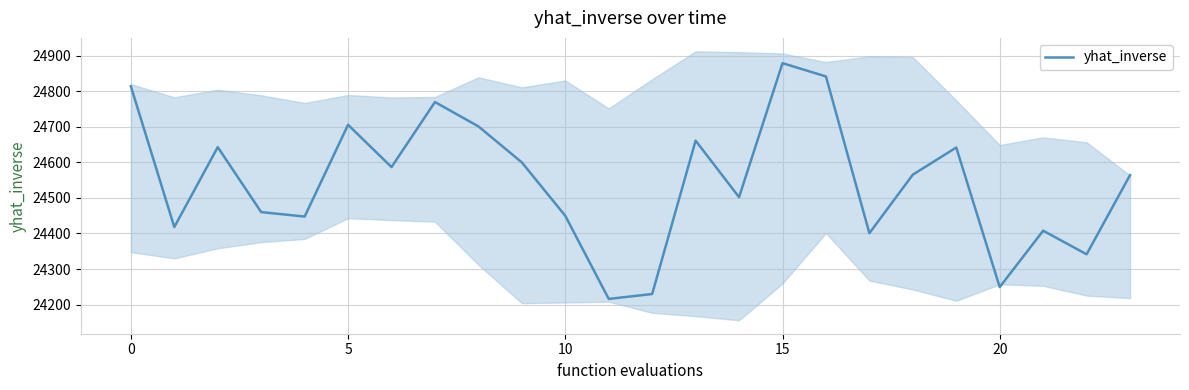

What is the change in value from 25 to 15?

+292.6